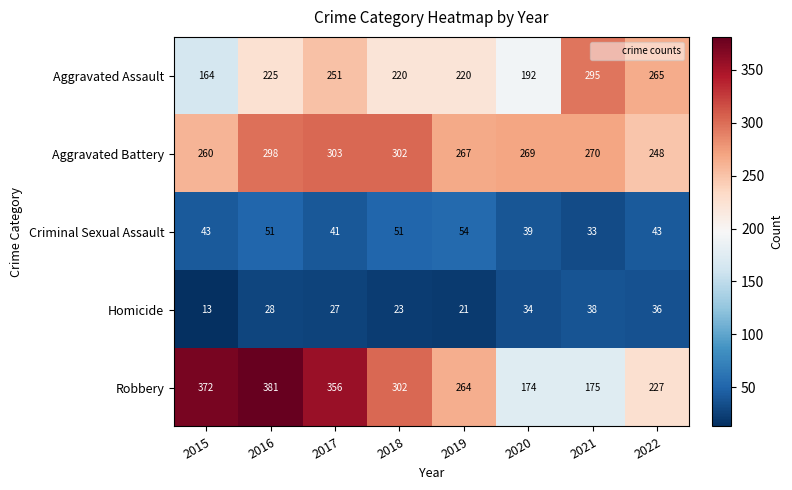

What is the average value of the Homicide series?

28